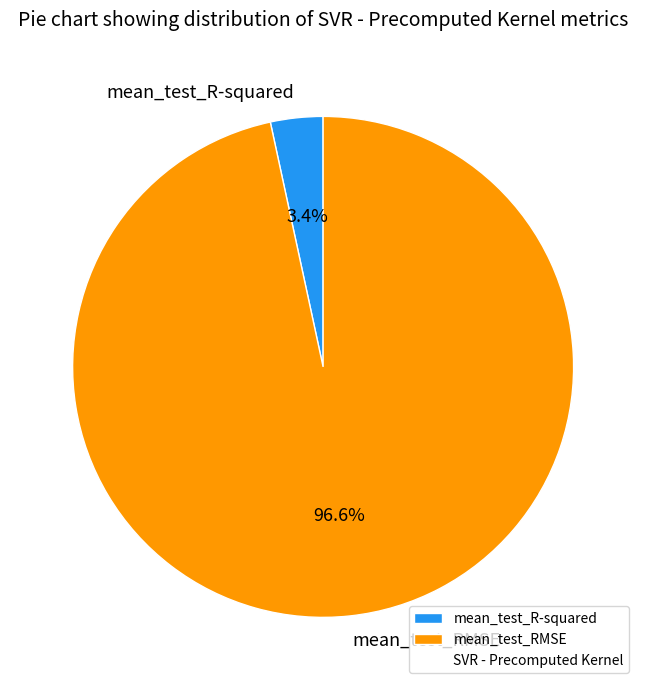

Rank the categories by value from highest to lowest.

mean_test_RMSE, mean_test_R-squared